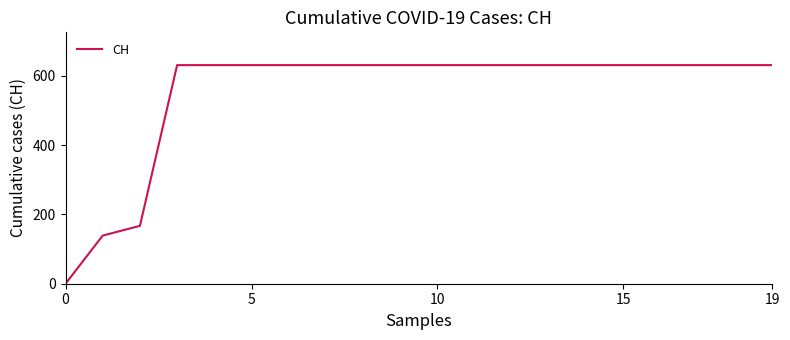

What is the sum of all values?

11033